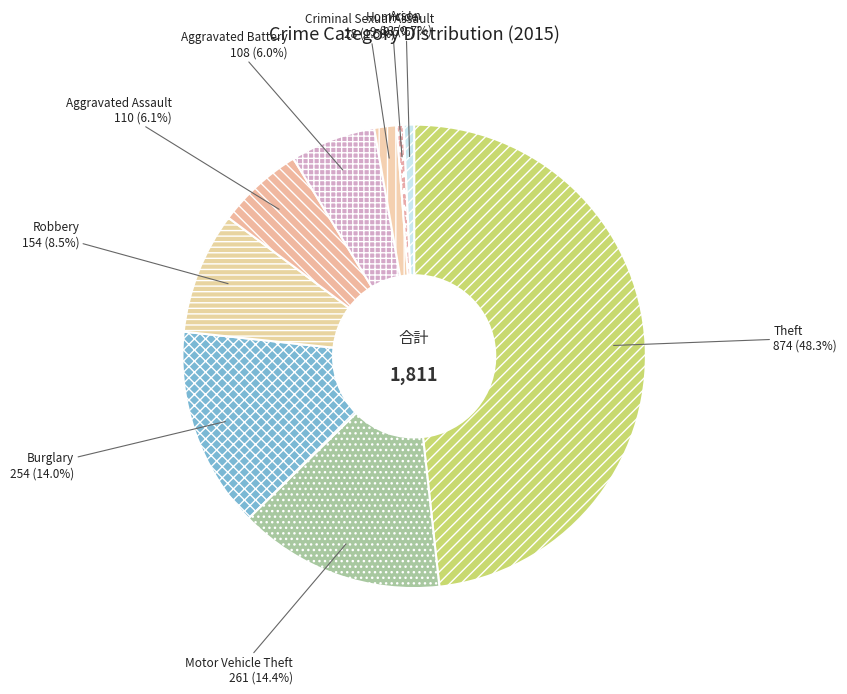

Which slice is the largest?

Theft